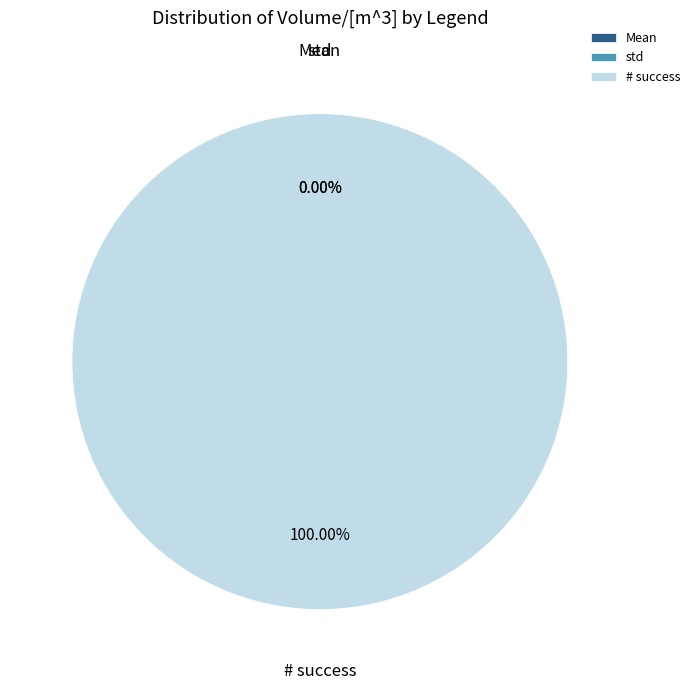

Count the number of slices in the pie.

3